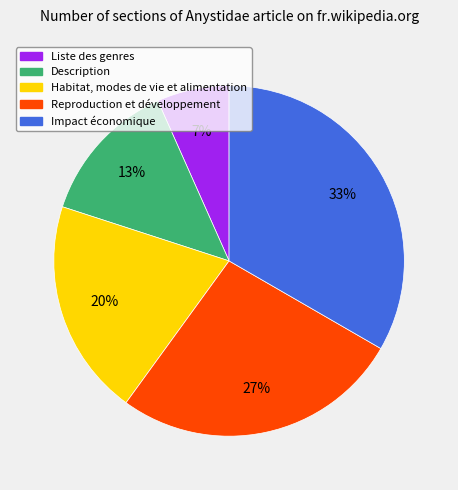

How many slices are in this pie chart?

5